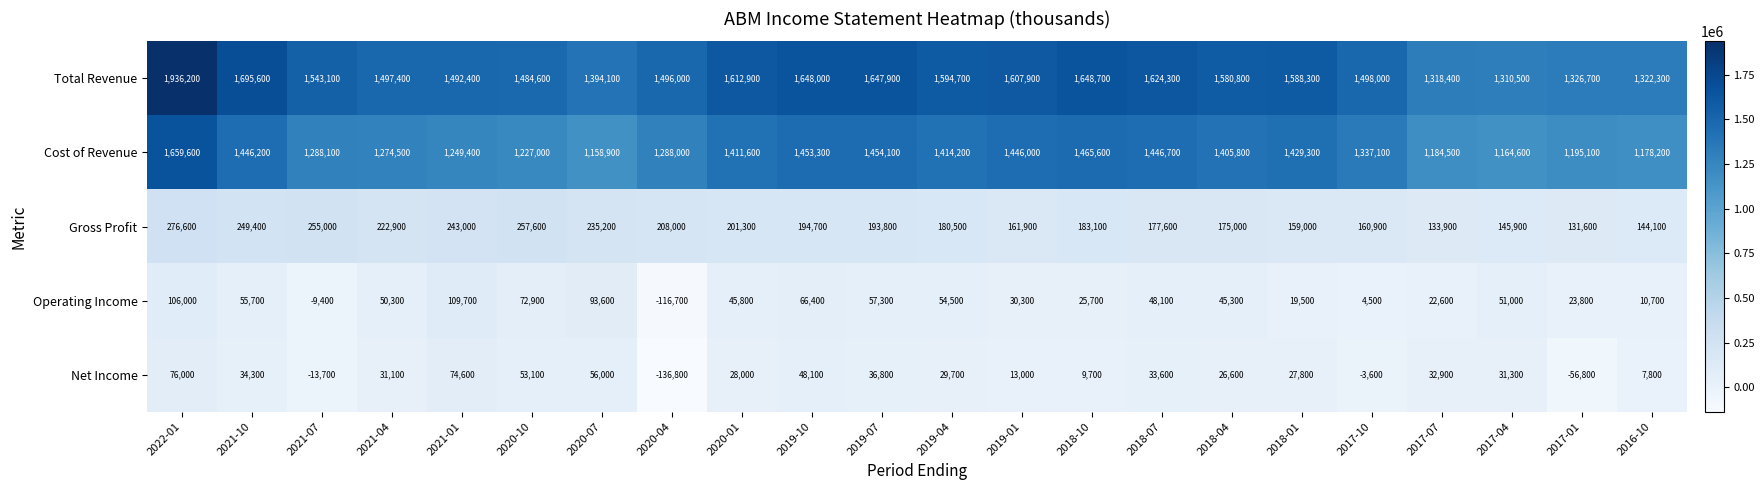

At 2020-01, list the series in order from largest to smallest.

Total Revenue, Cost of Revenue, Gross Profit, Operating Income, Net Income